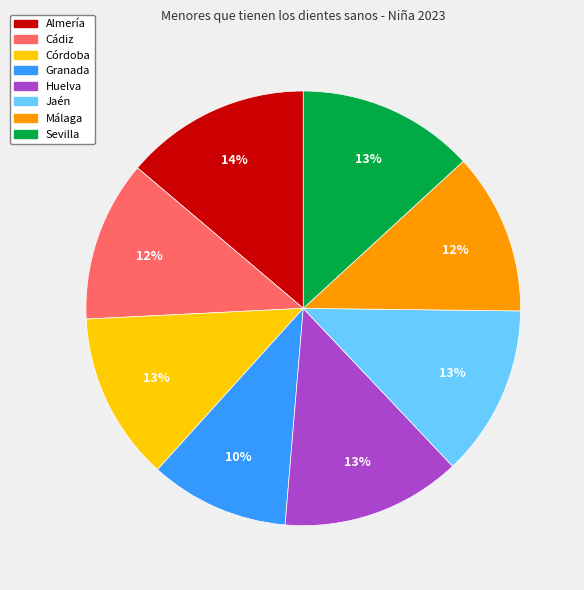

To the nearest percent, what percentage of the pie is Sevilla?

13%